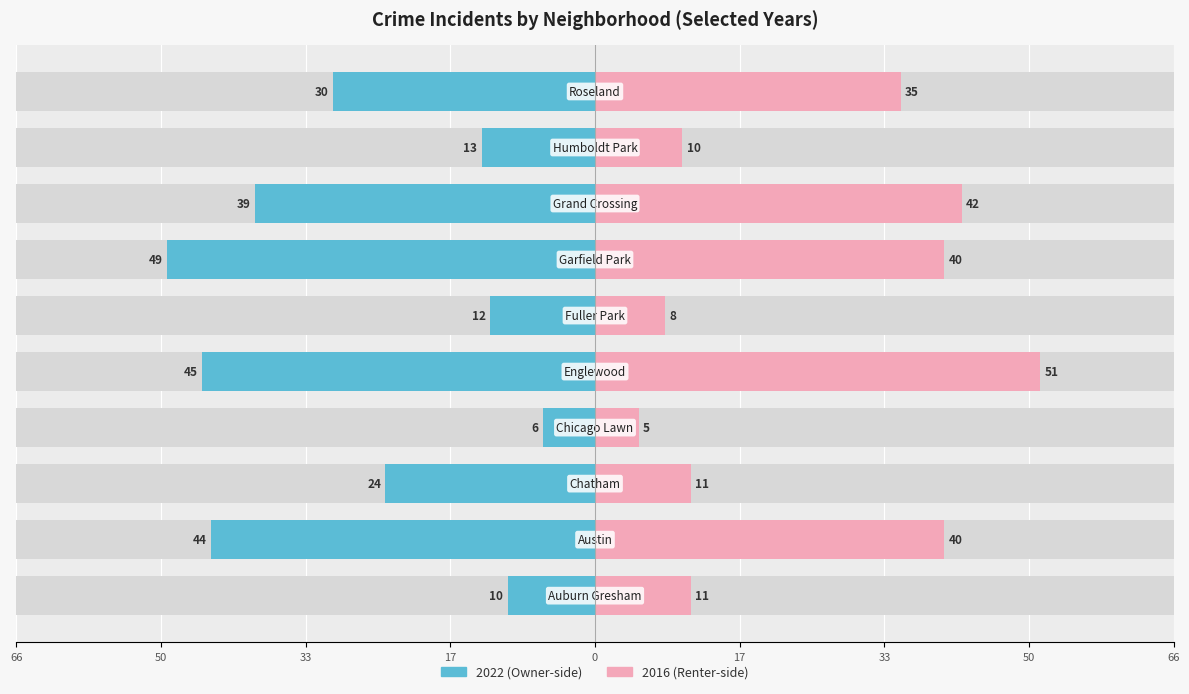

What is the difference between the maximum and minimum values in the 2016 (right) series?

46